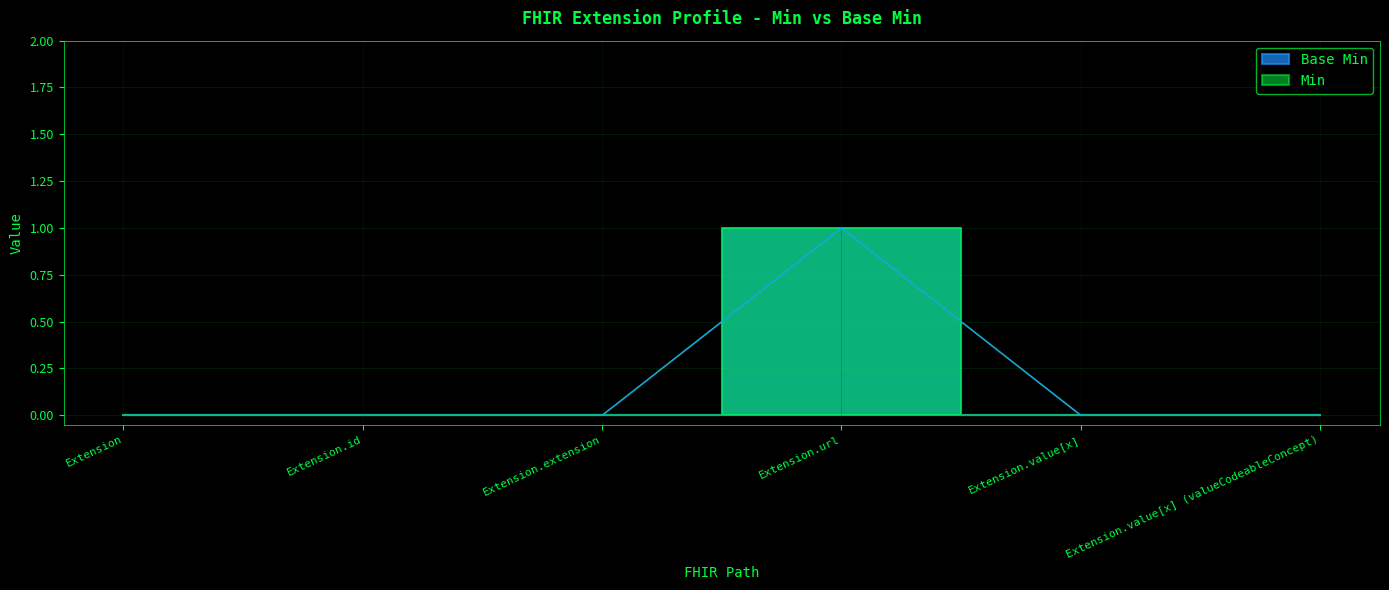

Is the value of Min at Extension.url greater than the value of Base Min at Extension.value[x]?

Yes